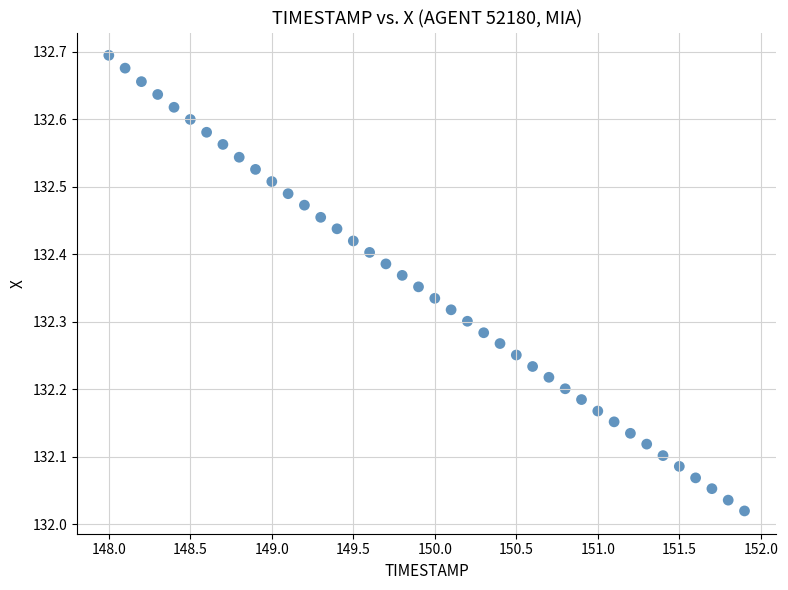

What is the range of Y values (max minus min)?

0.7